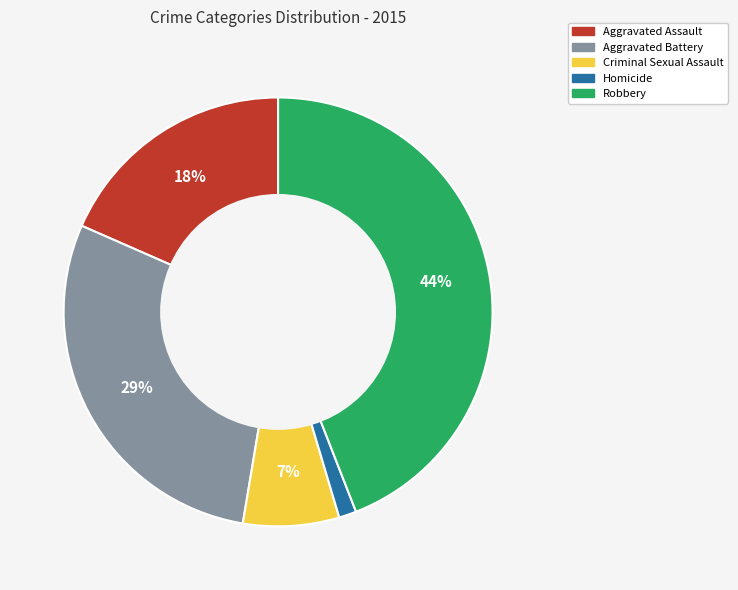

Which category has the biggest portion of the pie?

Robbery